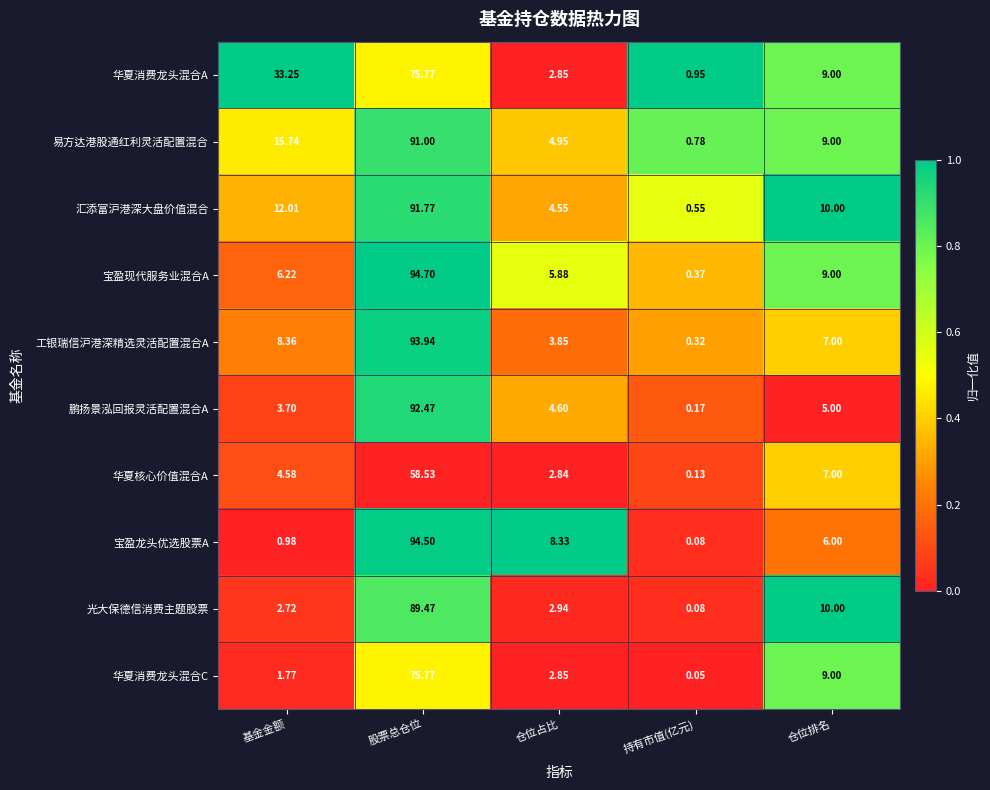

What is the difference between the highest and lowest values at 仓位占比?

5.5